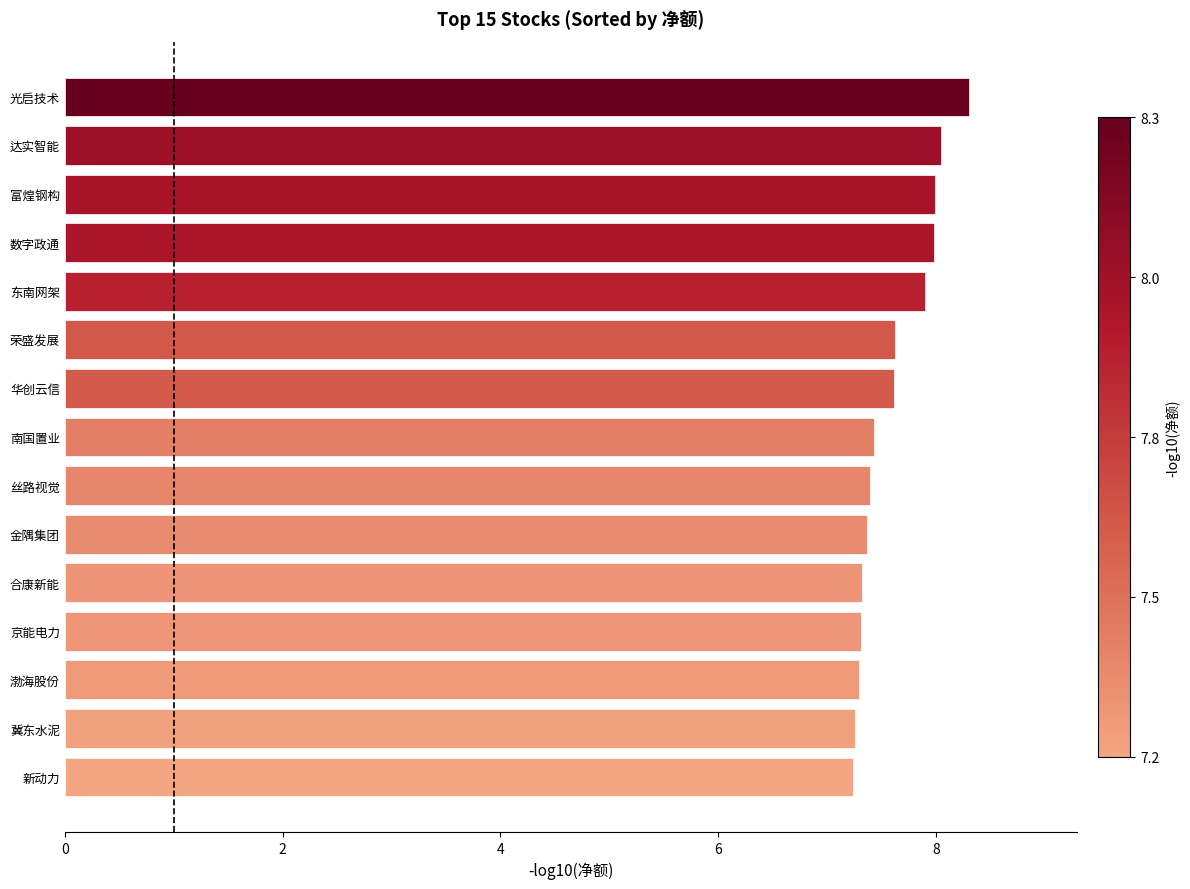

Which has a higher value, 富煌钢构 or 渤海股份?

富煌钢构